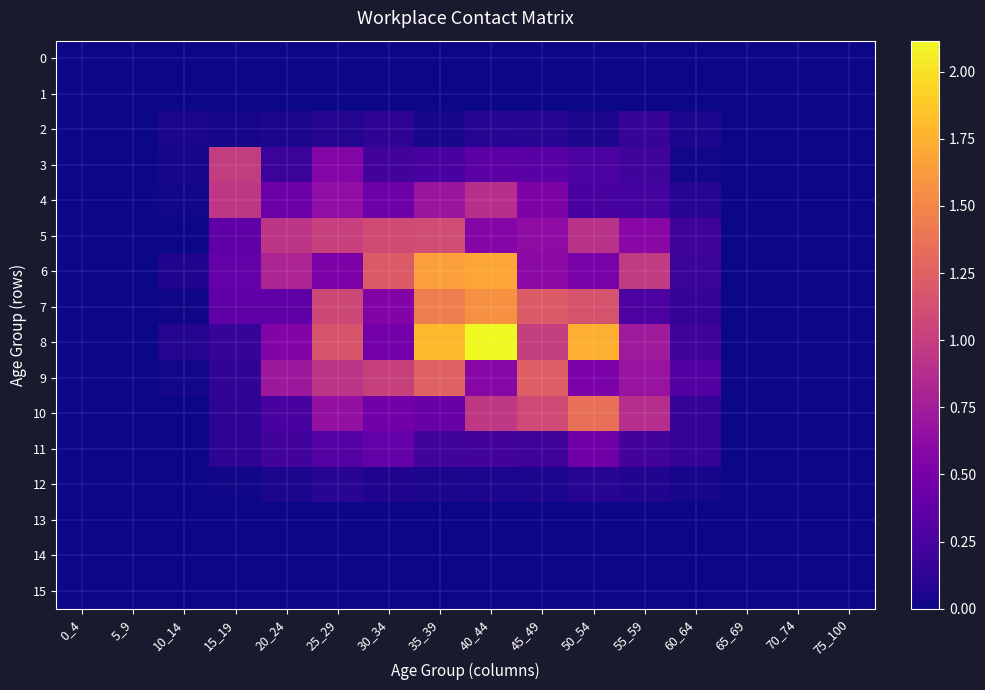

Which series has the widest spread of values?

8